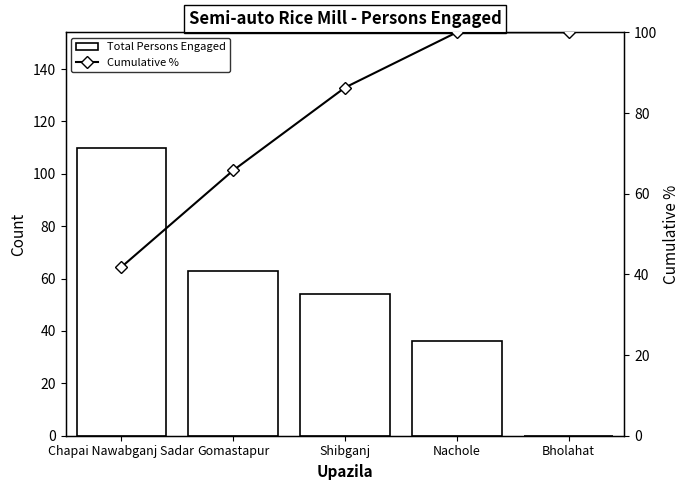

The Total Persons Engaged series shows 48.5 at Nachole. True or false?

False